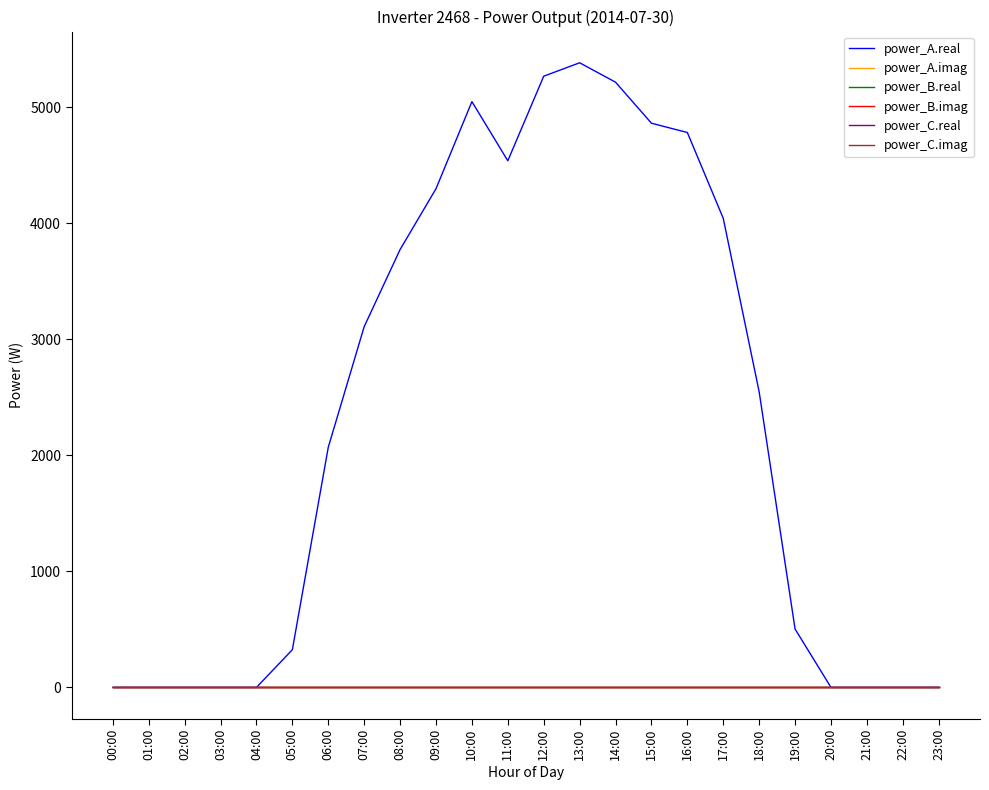

Does the chart have visible grid lines?

No